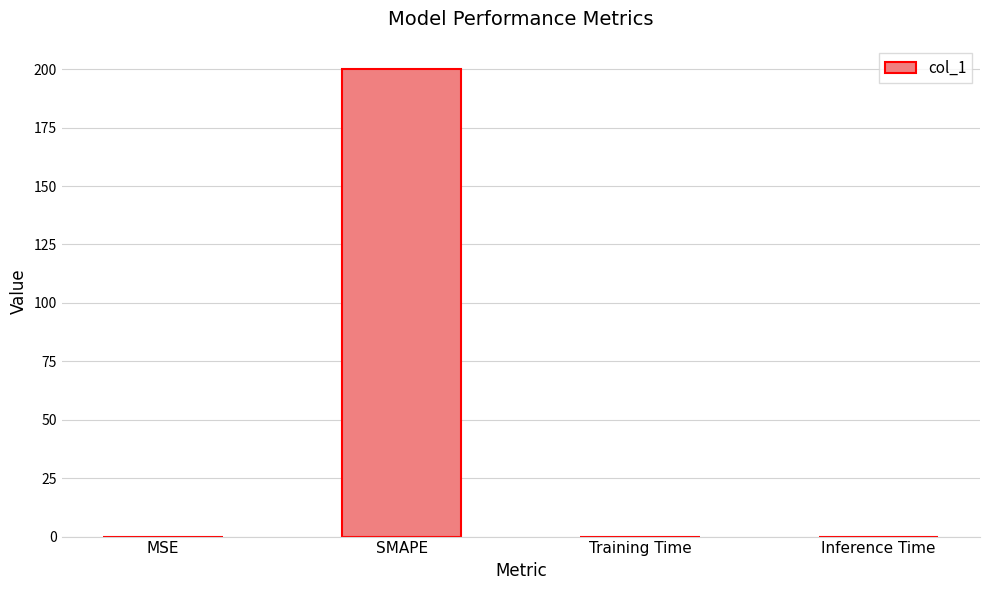

What is the sum of all values?

200.0